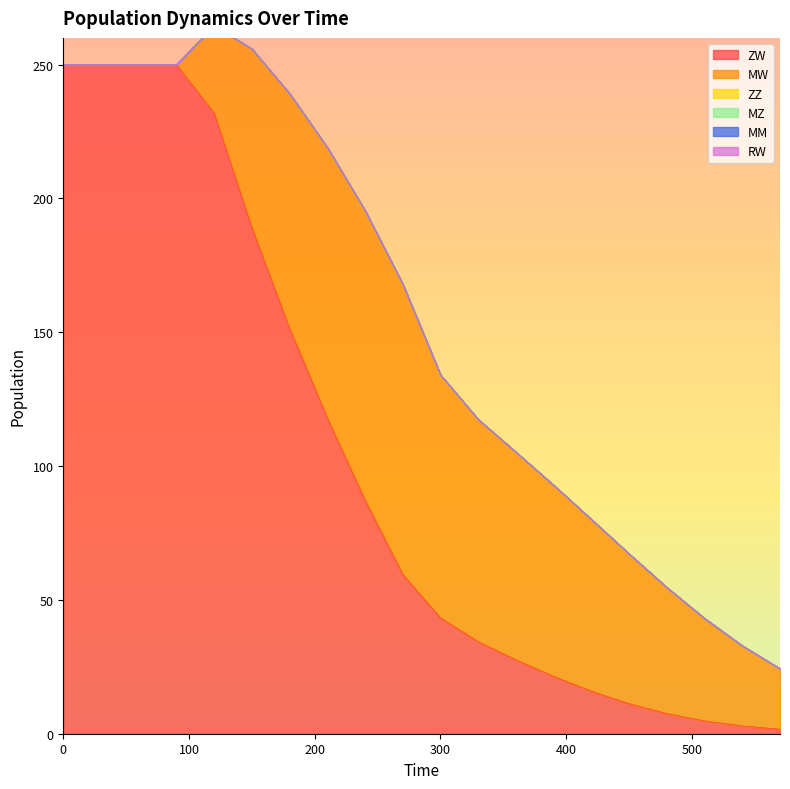

What is the sum of all ZW values?

2008.0